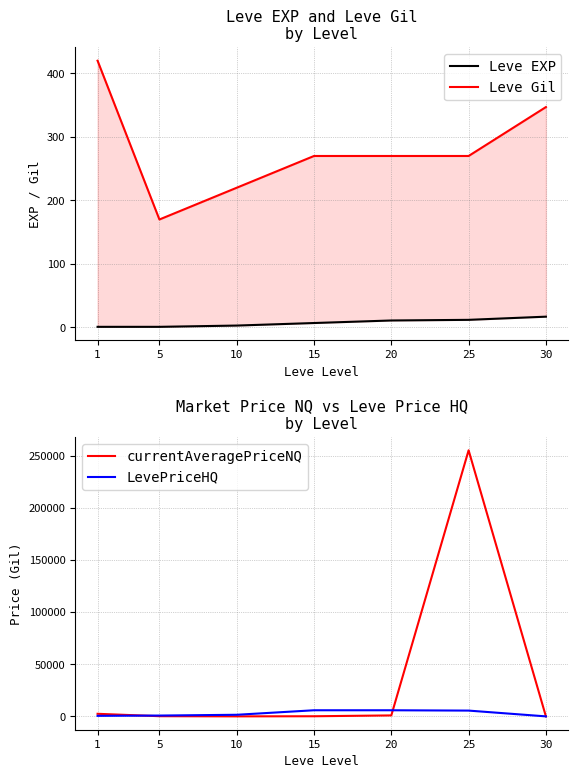

True or false: Leve EXP and LevePriceHQ intersect in this chart.

False